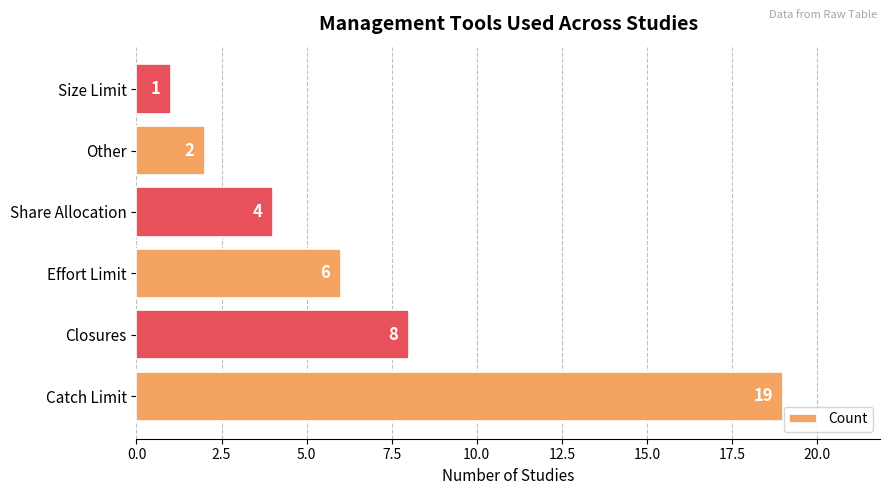

Reading bottom to top, list all the values displayed in this chart.

19	8	6	4	2	1